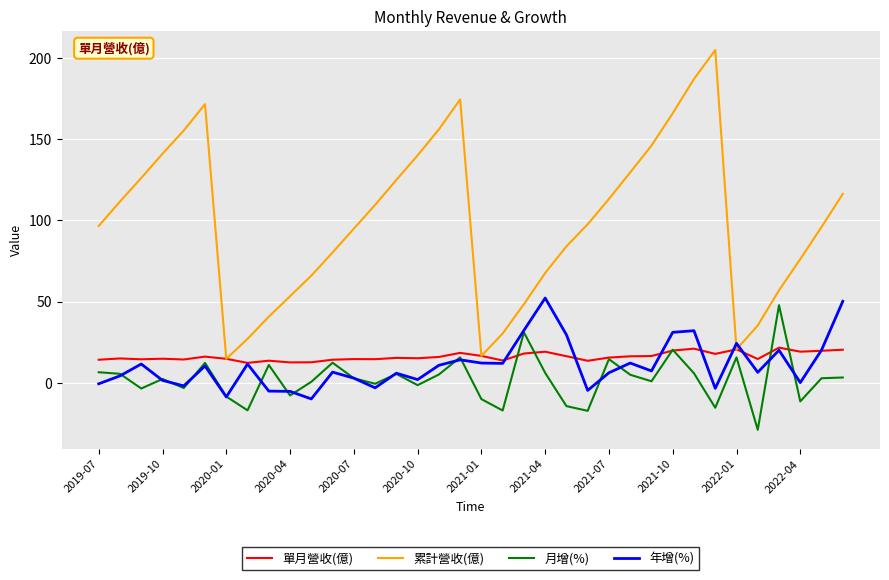

List the series in order of their peak value, highest first.

累計營收(億), 年增(%), 月增(%), 單月營收(億)